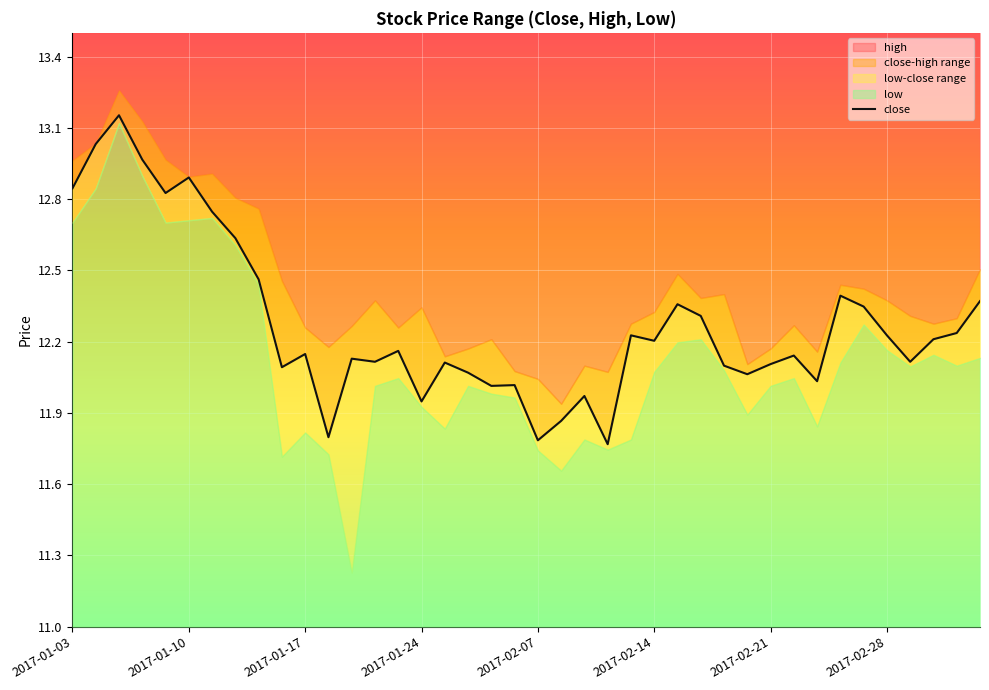

What is the label of the 9th point from the right?

2017-02-22